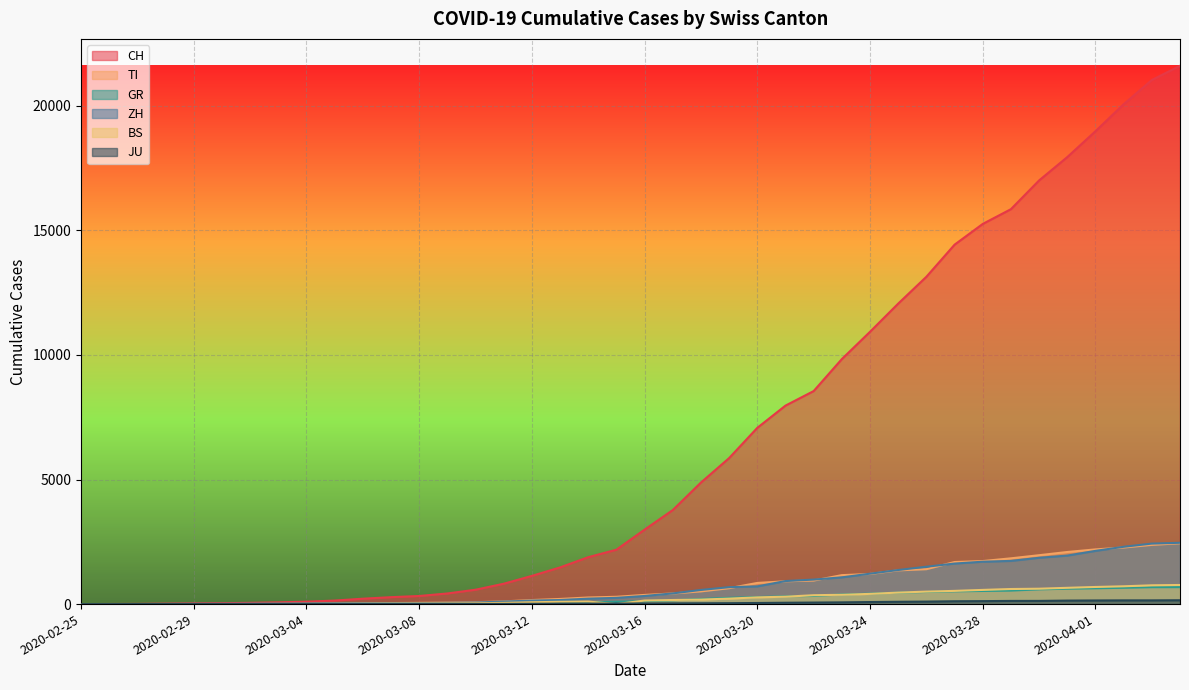

What is the sum of the CH values at 2020-03-08 and 2020-03-31?

18267